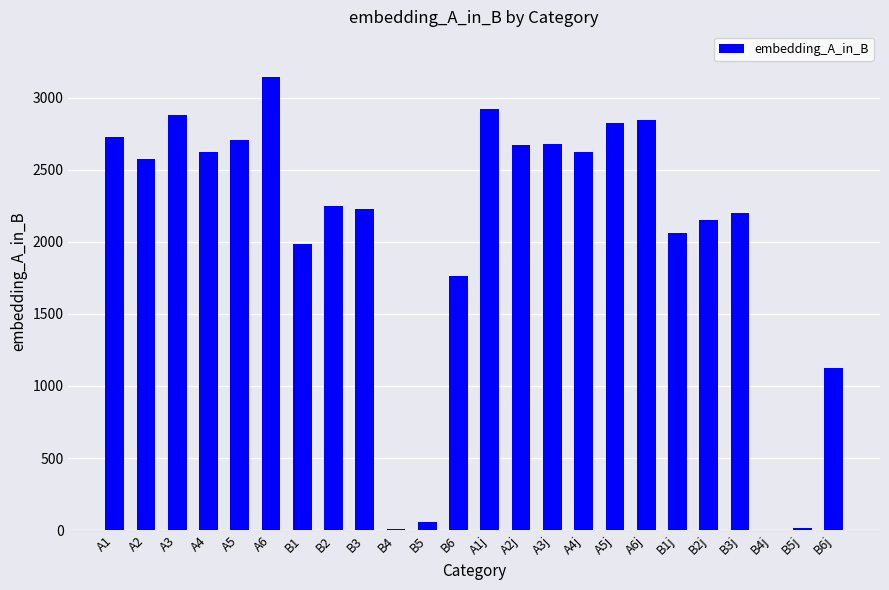

How many series are shown in this chart?

1